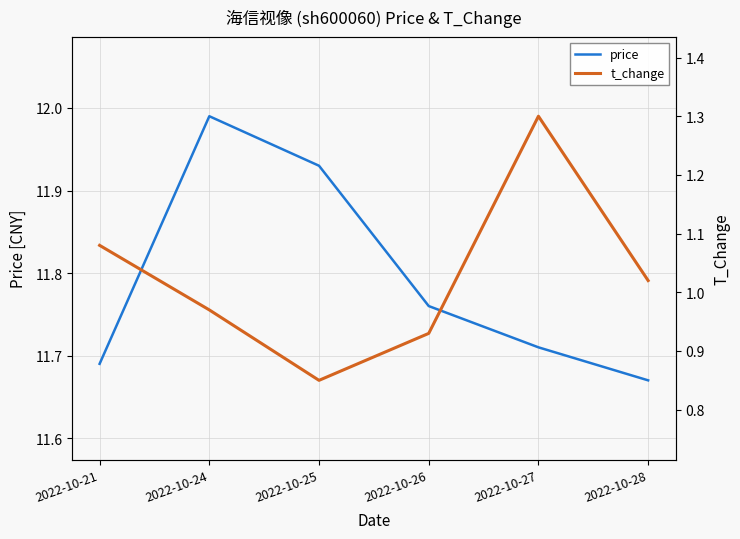

How many interior local peaks does the price series have?

1